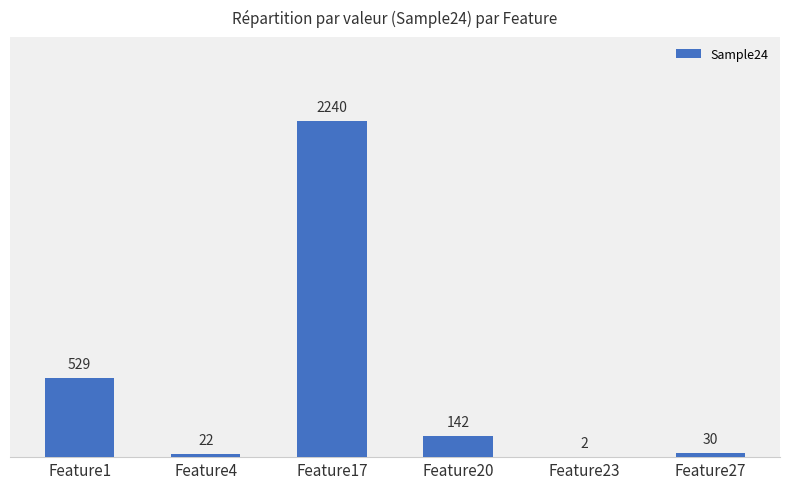

True or false: the data shows 529 at Feature1.

True